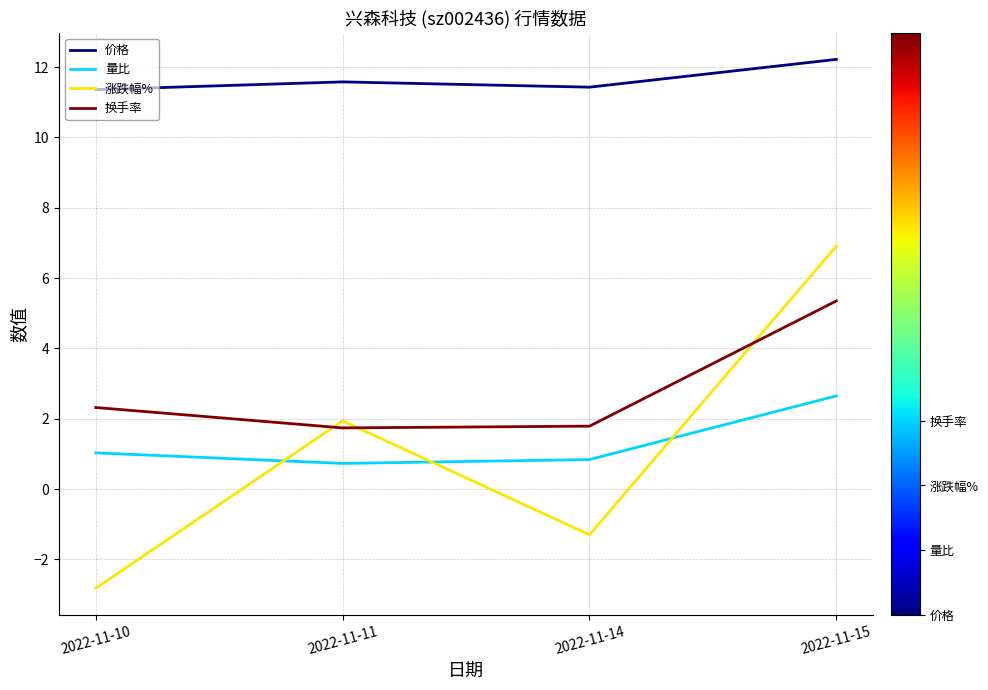

Between 2022-11-14 and 2022-11-15, which series saw the biggest shift?

涨跌幅%